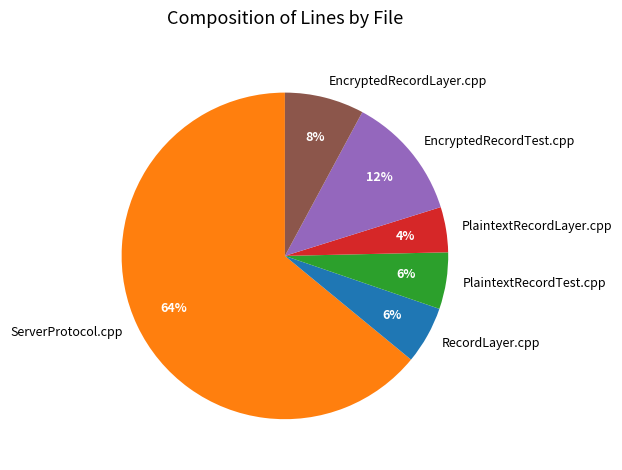

The RecordLayer.cpp slice represents 14% of the pie. True or false?

False